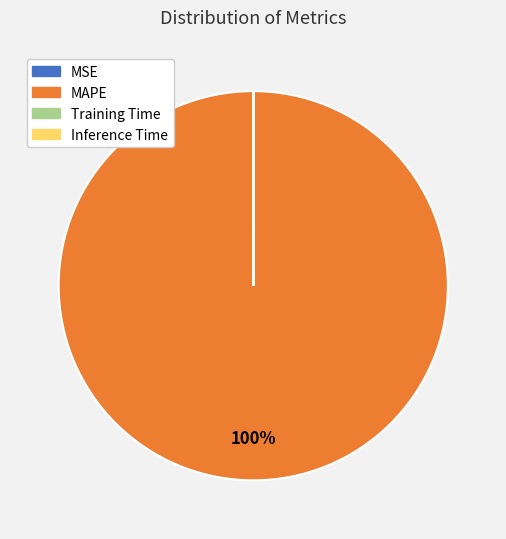

Which slice is the largest?

MAPE